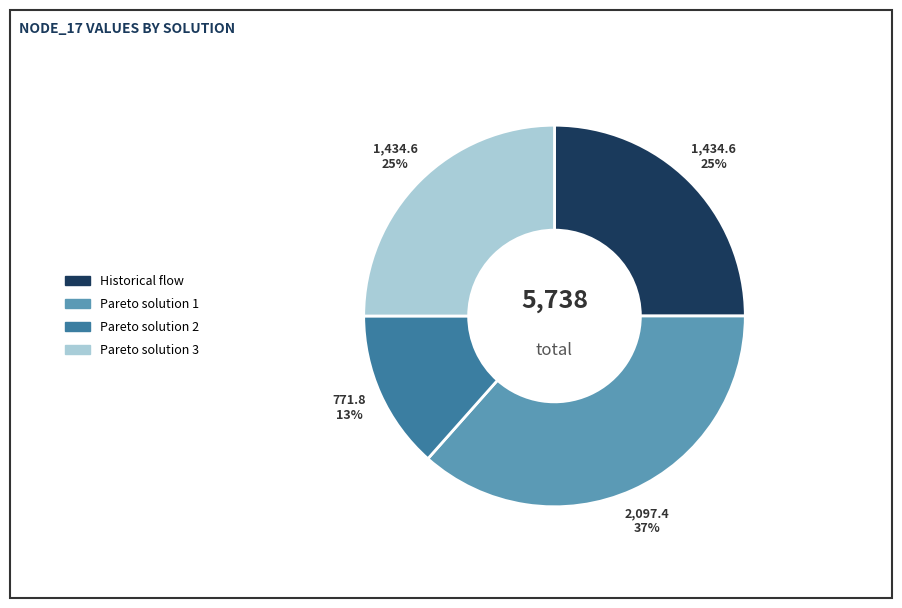

Is it true that Pareto solution 1 is 29% of the pie?

False